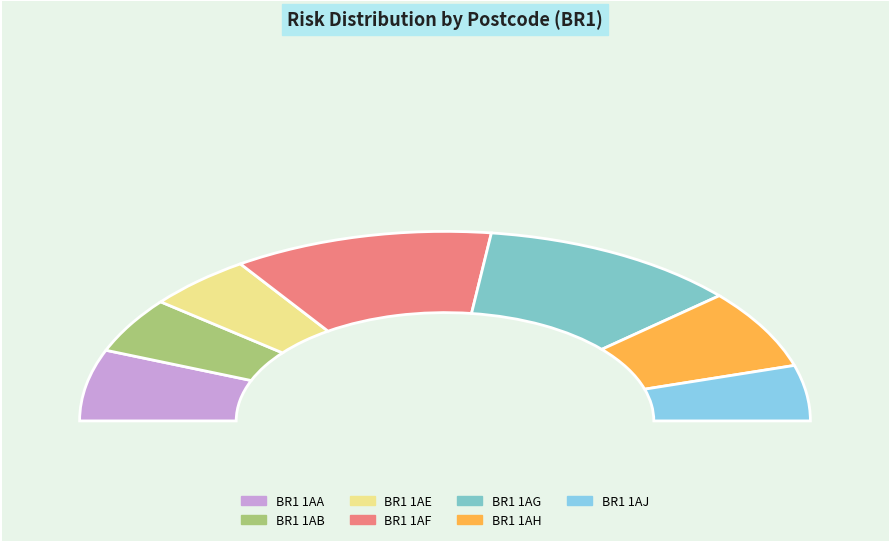

What percentage do BR1 1AH and BR1 1AG together represent?

36.5%